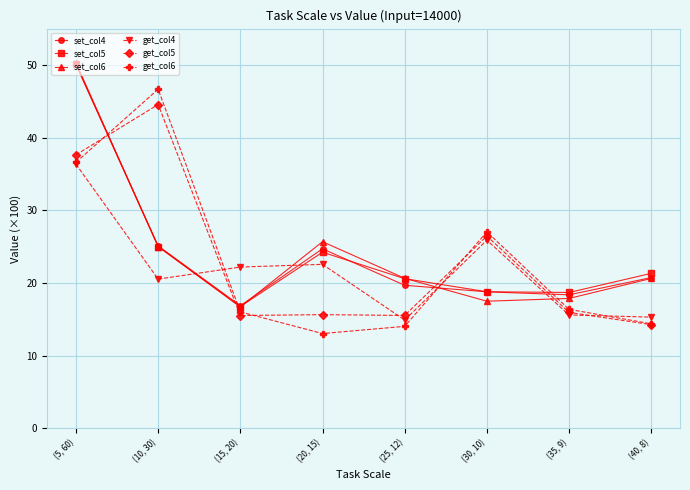

What is the difference between the highest and lowest values at (20, 15)?

12.6